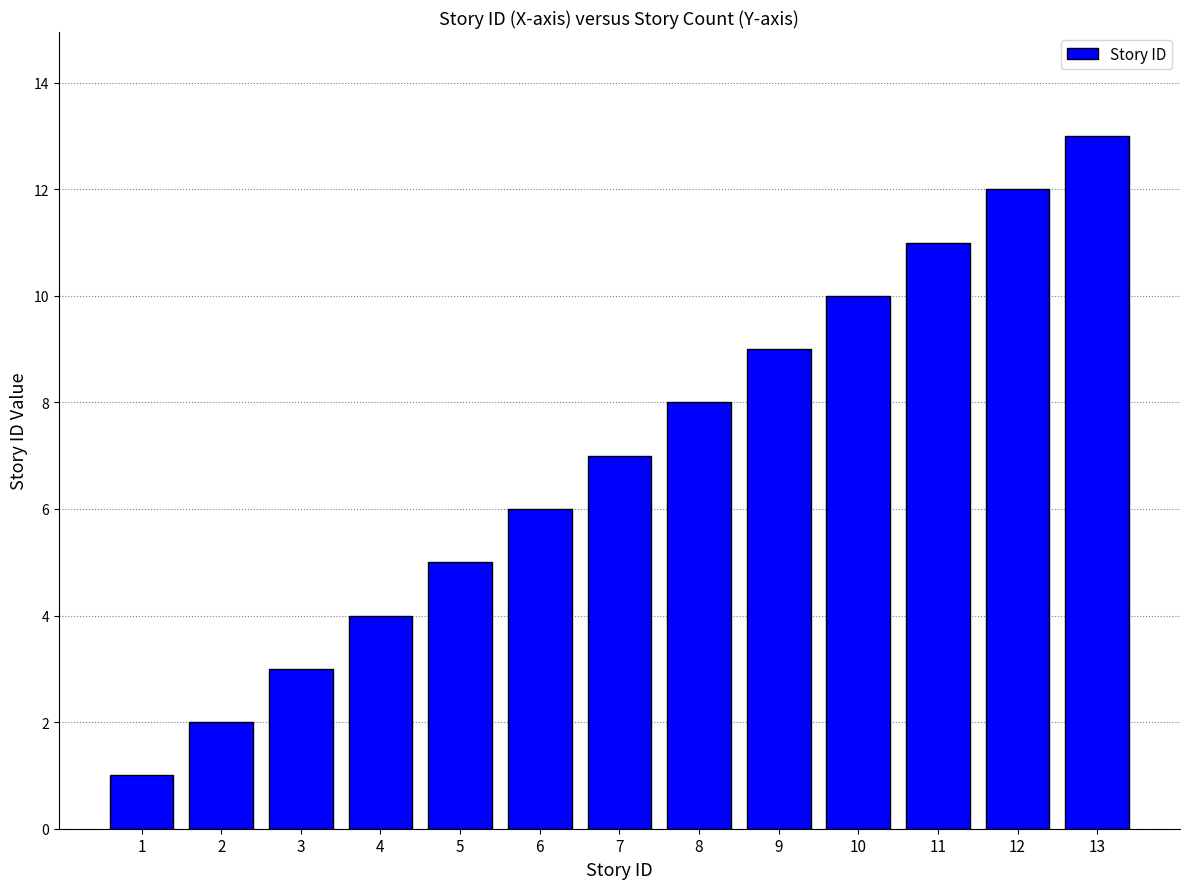

Rank the categories by value from highest to lowest.

13, 12, 11, 10, 9, 8, 7, 6, 5, 4, 3, 2, 1